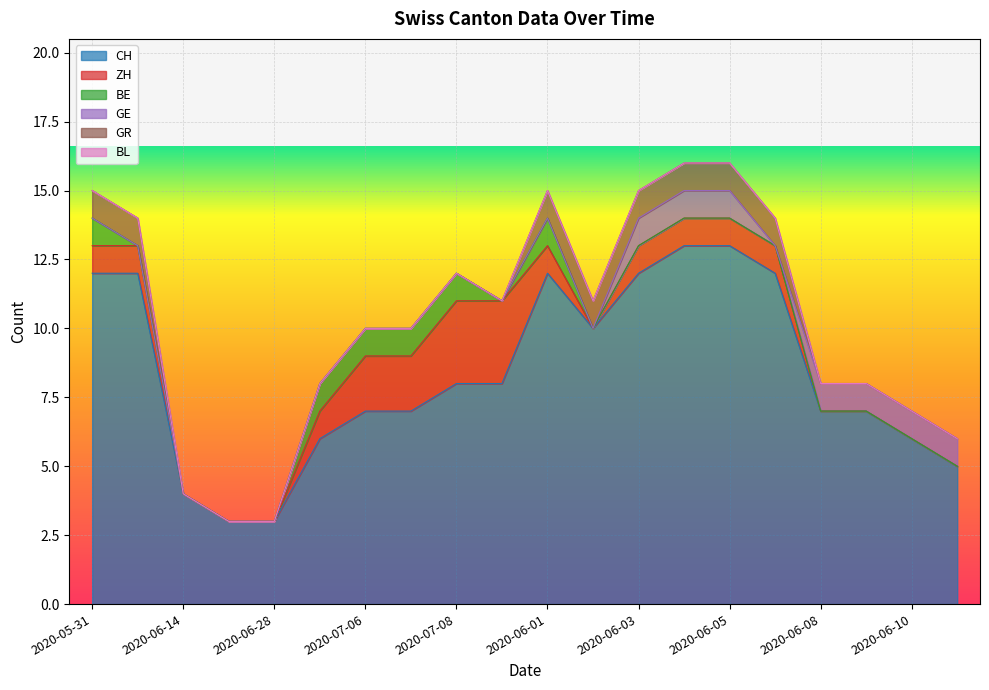

Which series has the widest spread of values?

CH